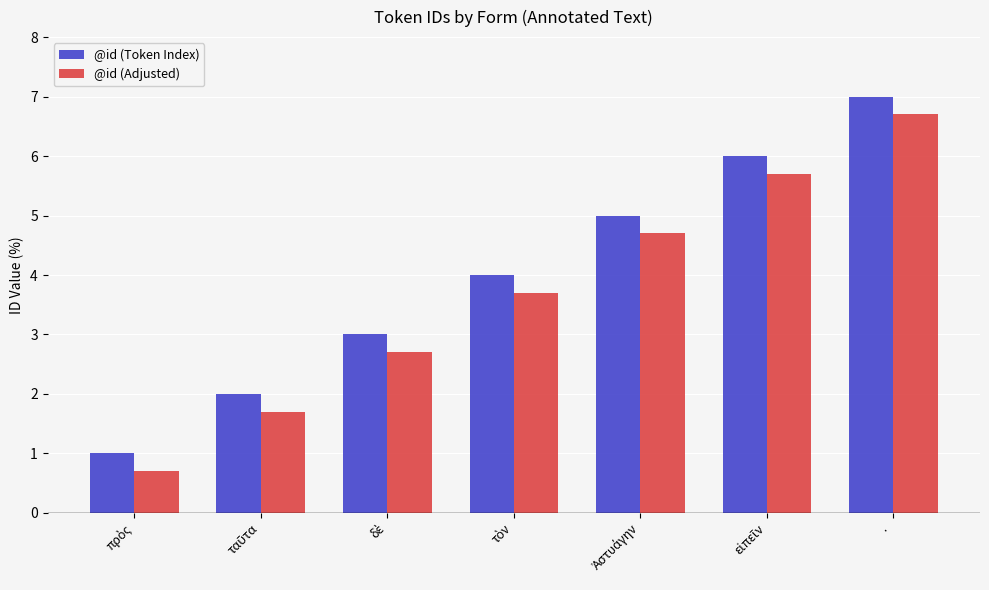

What is the difference between the highest and lowest values at ·?

0.3